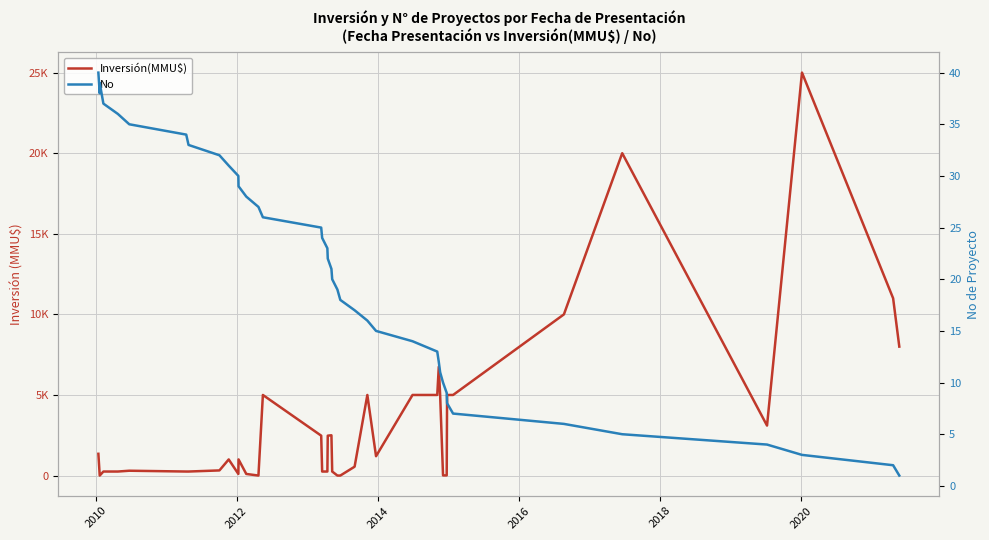

True or false: Inversión(MMU$) and No cross at least once.

True